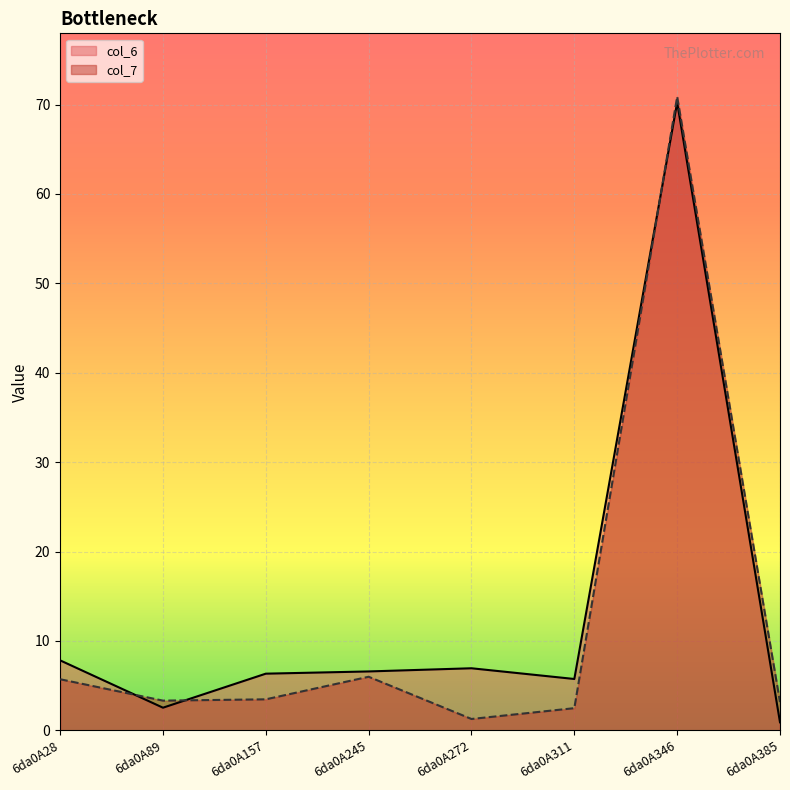

What is the total value across all series at 6da0A385?

4.1